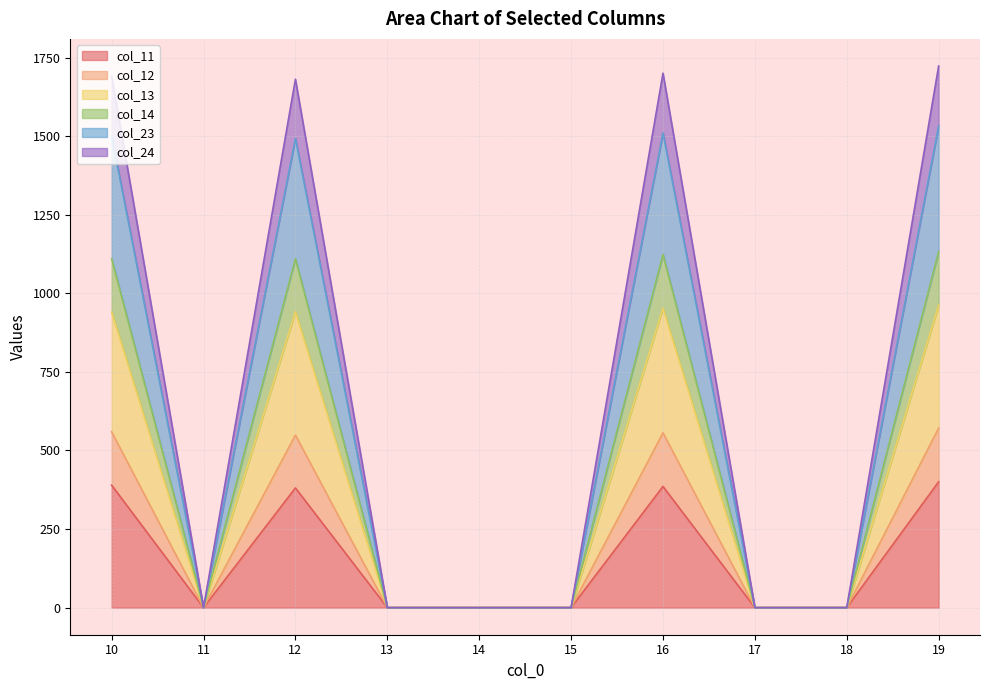

True or false: col_12 and col_24 cross at least once.

False